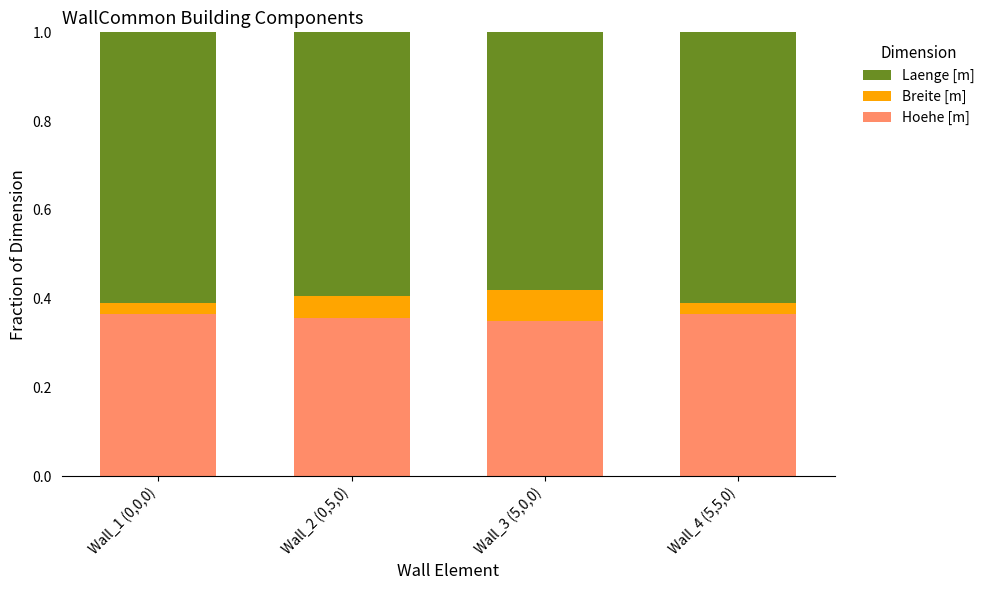

What is the total value across all series at Wall_1 (0,0,0)?

1.0